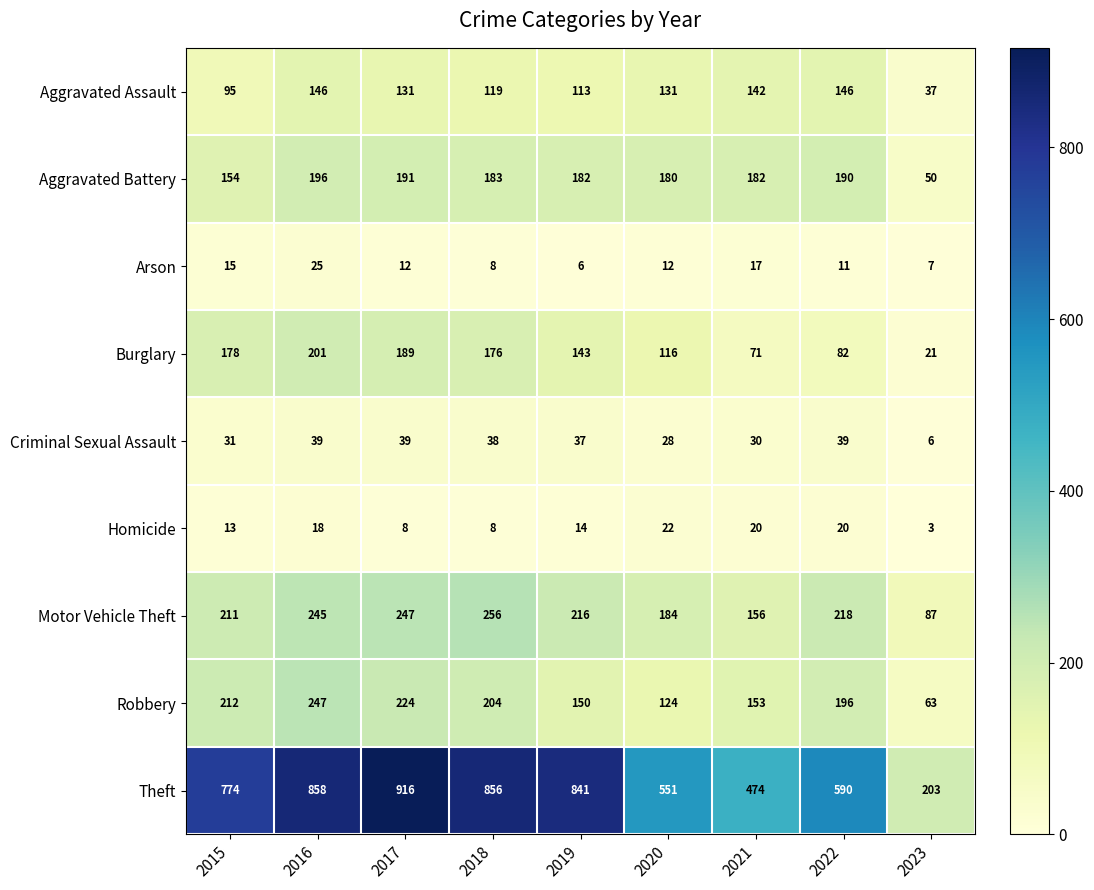

The value of Robbery at 2015 is 212. True or false?

True